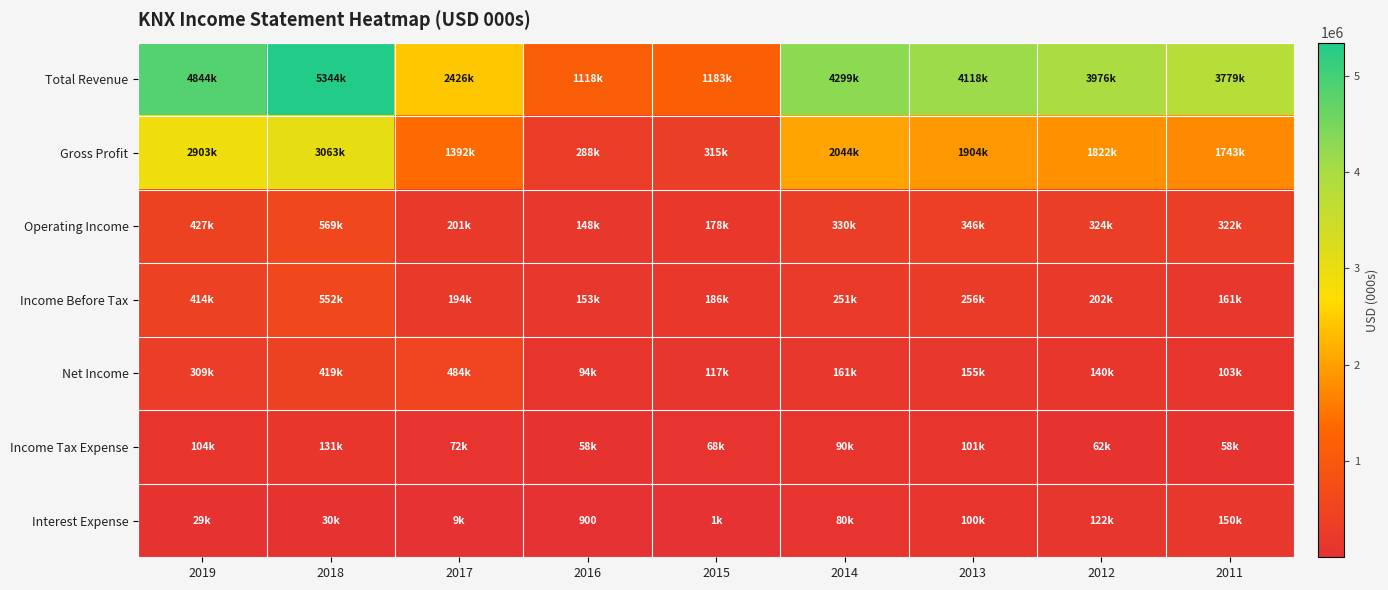

The value of Interest Expense at 2016 is 900. True or false?

True